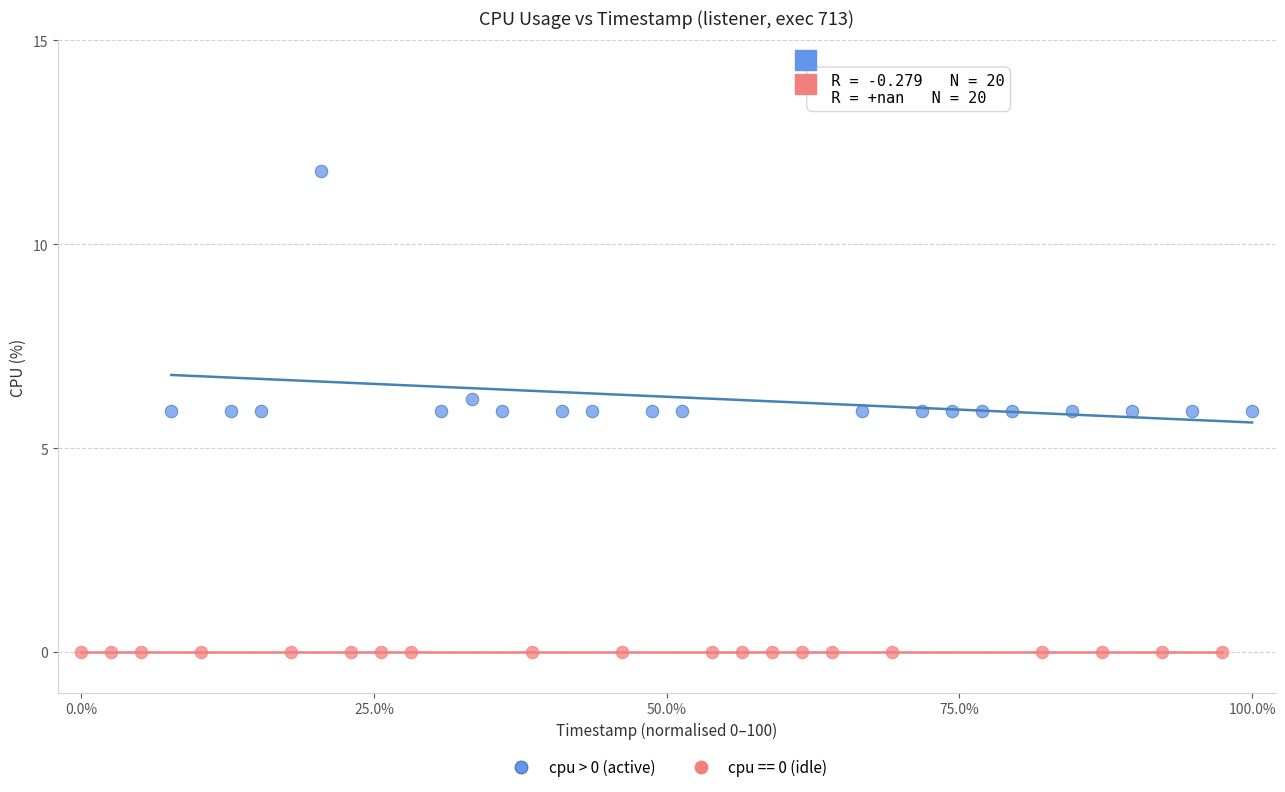

Which series reaches the maximum Y coordinate?

cpu > 0 (active)